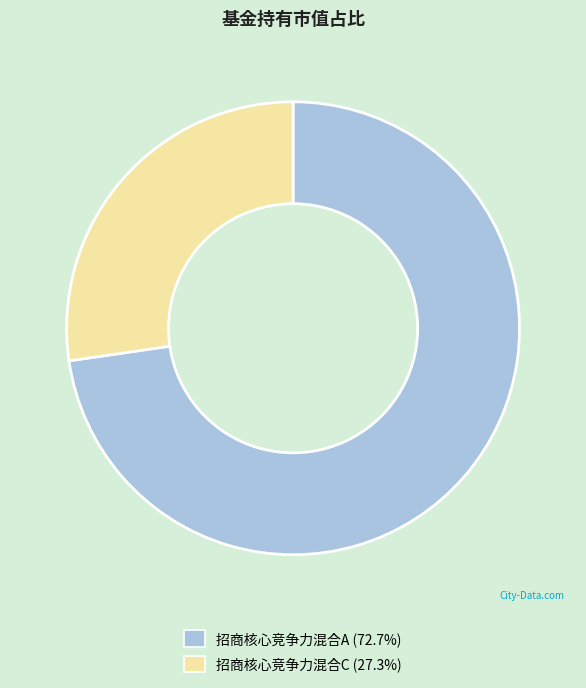

What is the largest slice in the pie chart?

招商核心竞争力混合A